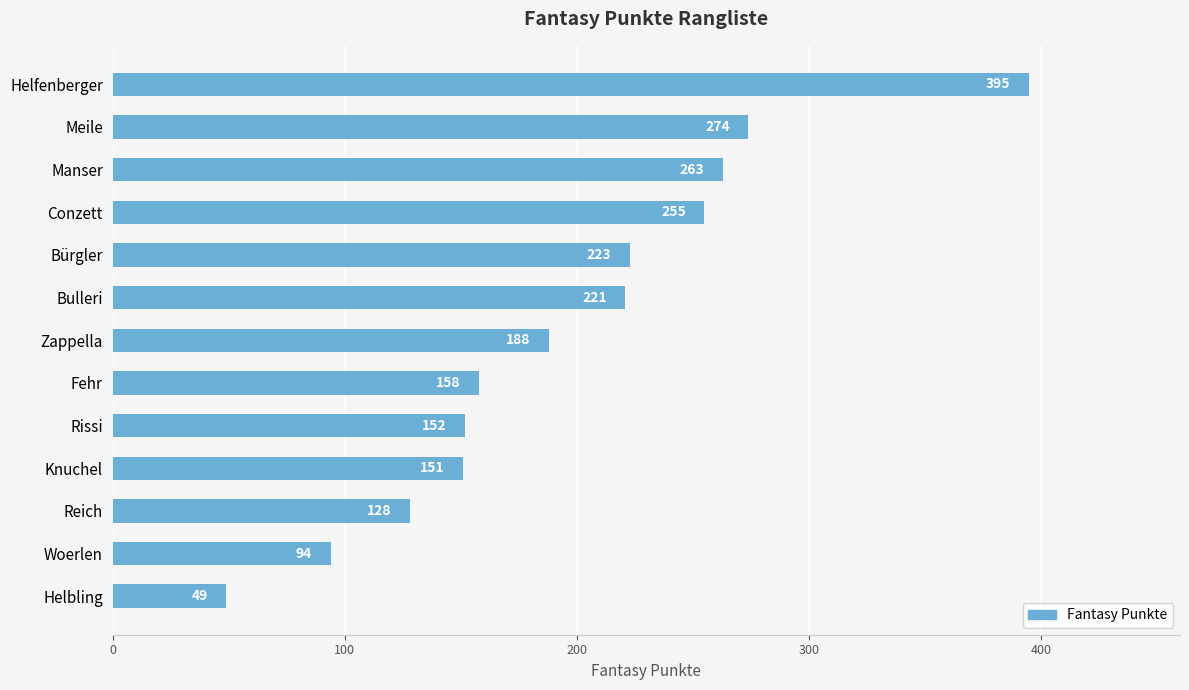

Reading top to bottom, list all the values displayed in this chart.

Helfenberger=395	Meile=274	Manser=263	Conzett=255	Bürgler=223	Bulleri=221	Zappella=188	Fehr=158	Rissi=152	Knuchel=151	Reich=128	Woerlen=94	Helbling=49